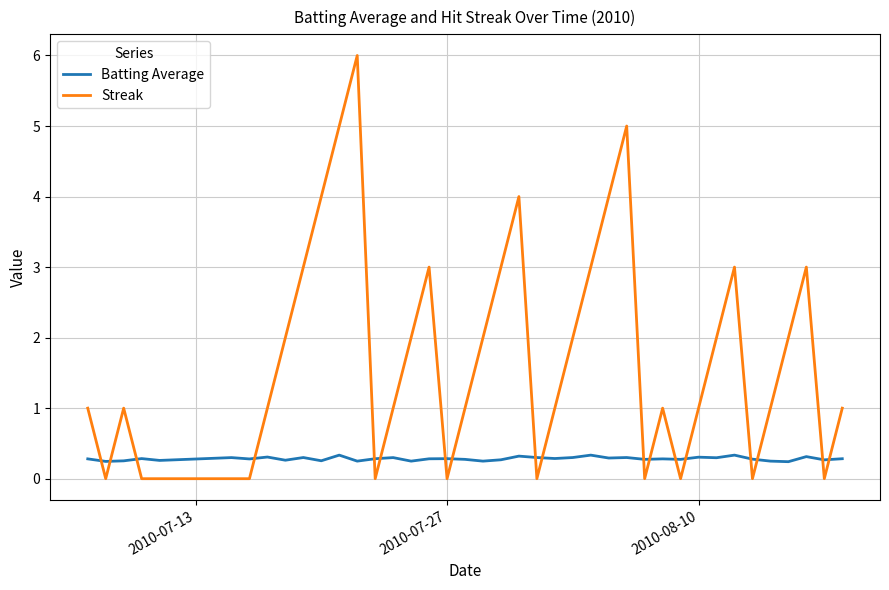

List the series in order of their overall mean, lowest first.

Batting Average, Streak